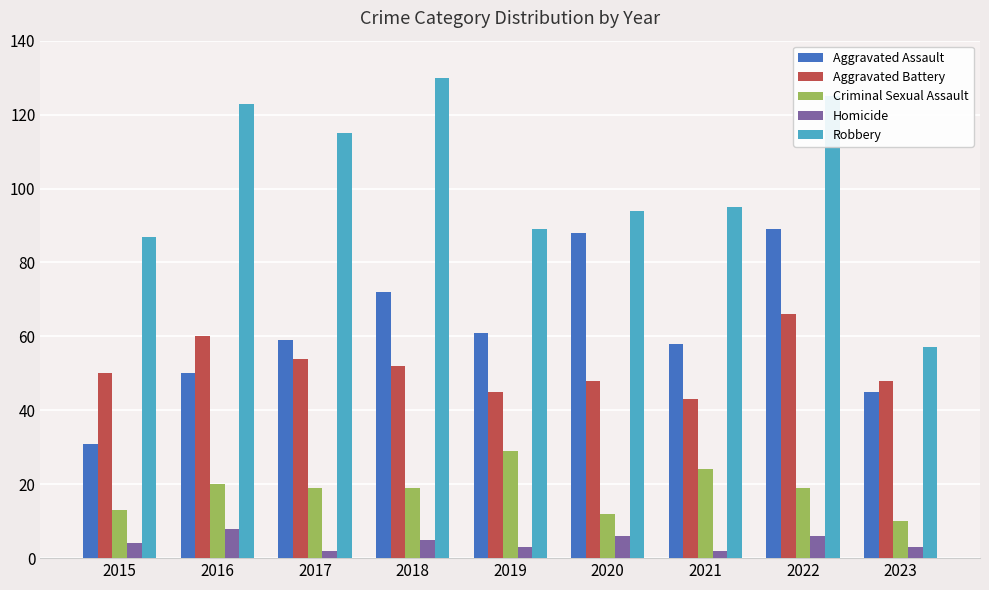

What is the approximate value of Aggravated Assault at 2023?

45